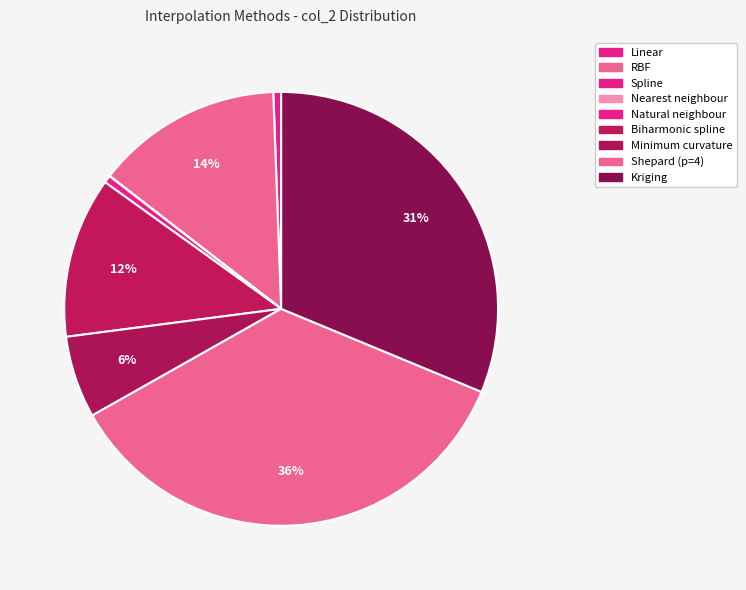

Which has a higher value, Spline or Linear?

Linear